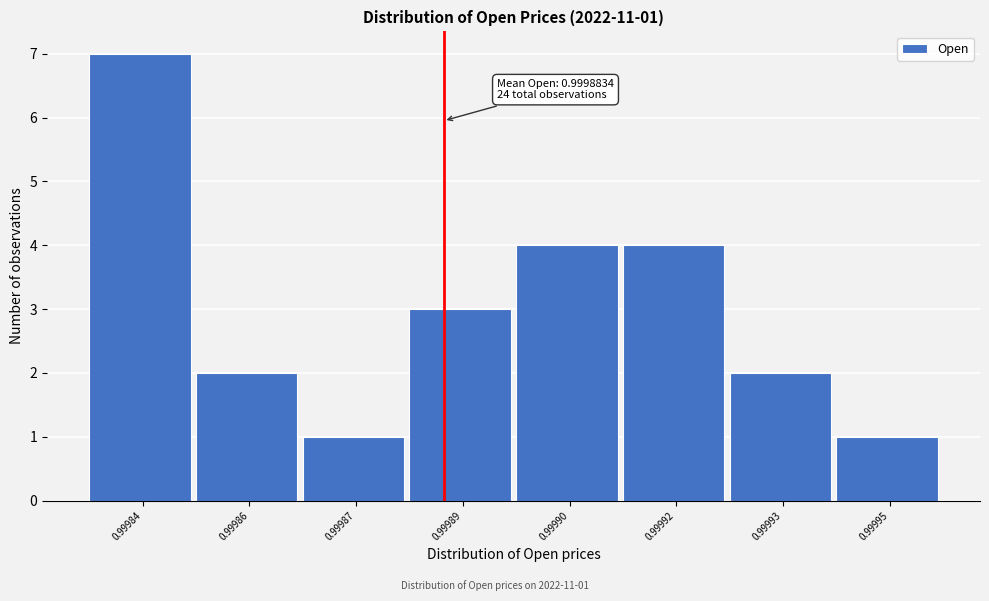

Reading left to right, extract all data points from this chart.

7	2	1	3	4	4	2	1